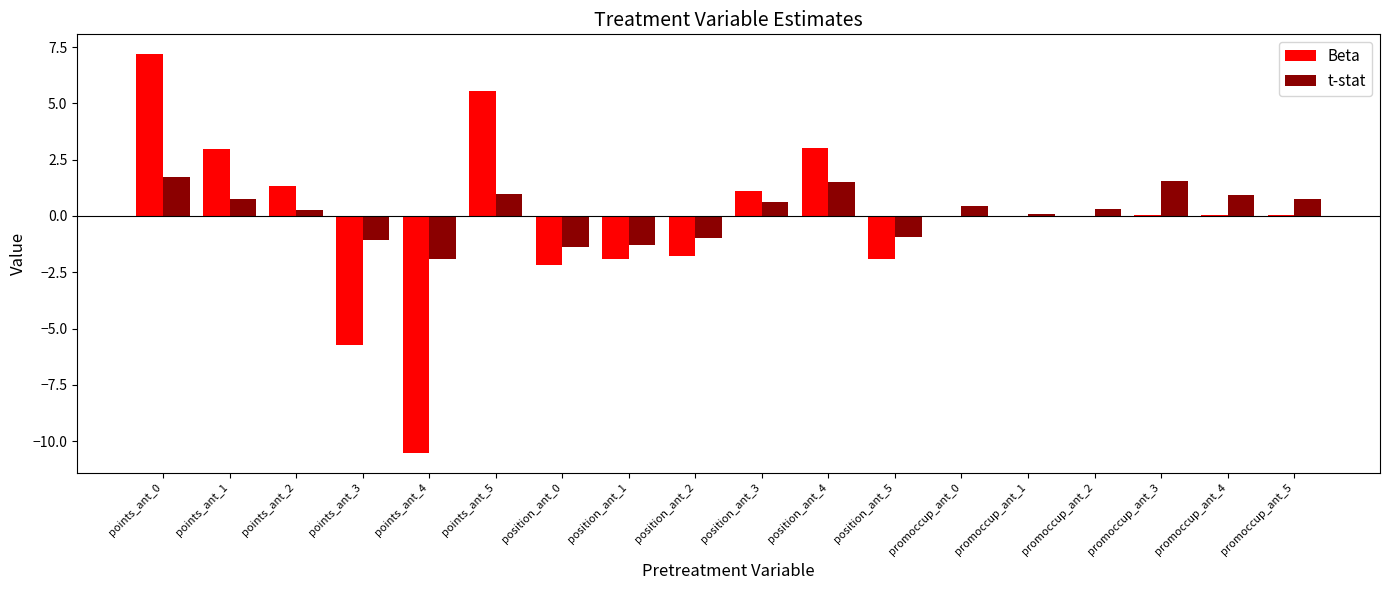

What is the sum of all Beta values?

-2.7